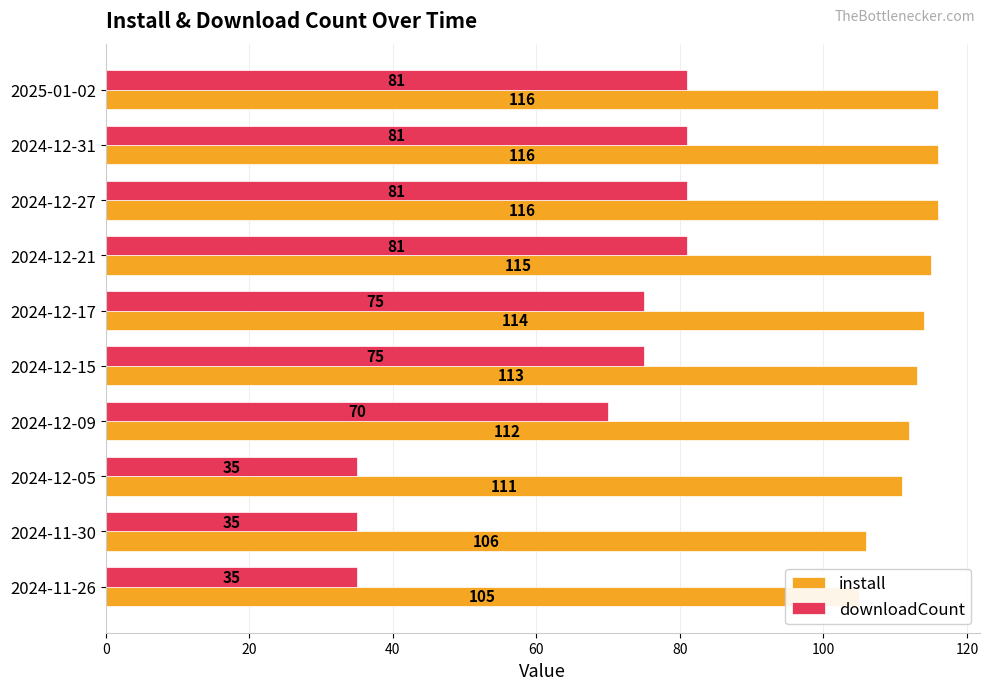

Which series has the largest total across all categories?

install